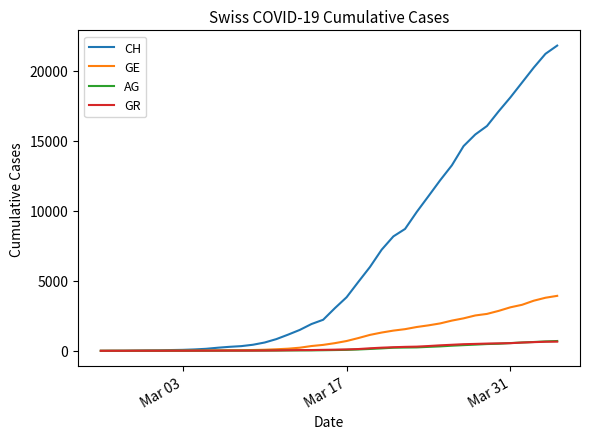

Which series has the widest spread of values?

CH